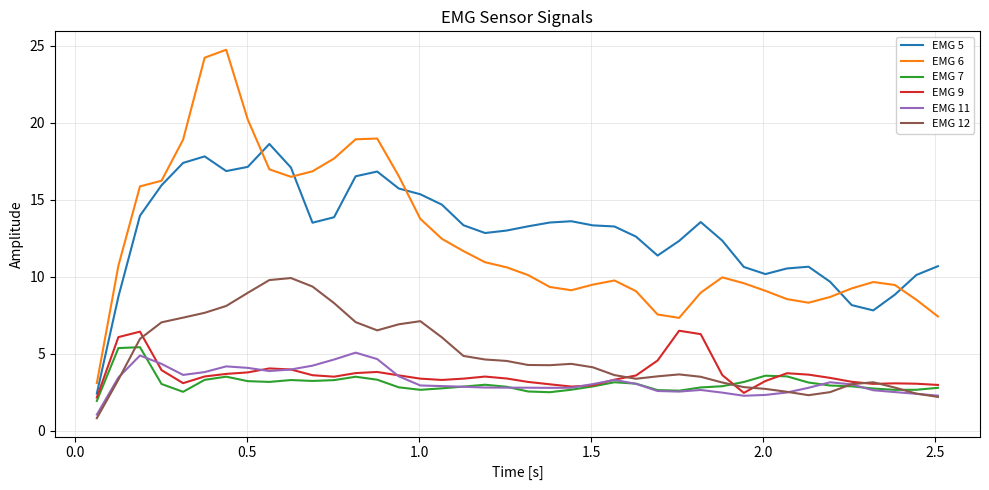

Which series has the largest range (max minus min)?

EMG 6